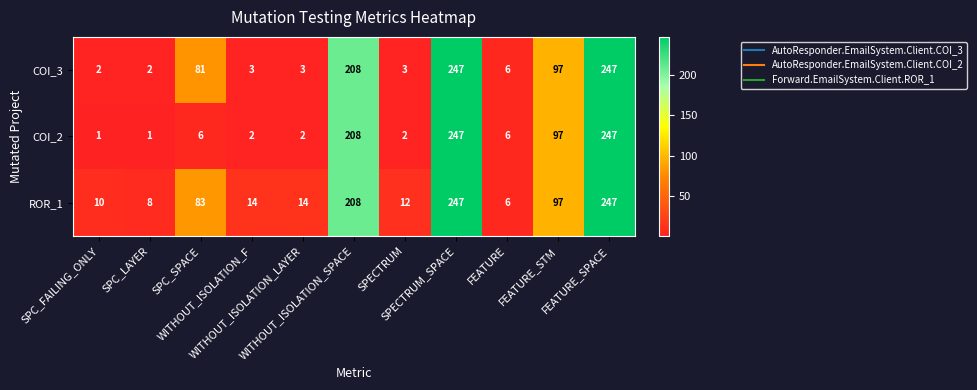

What is the maximum value shown in the chart?

247